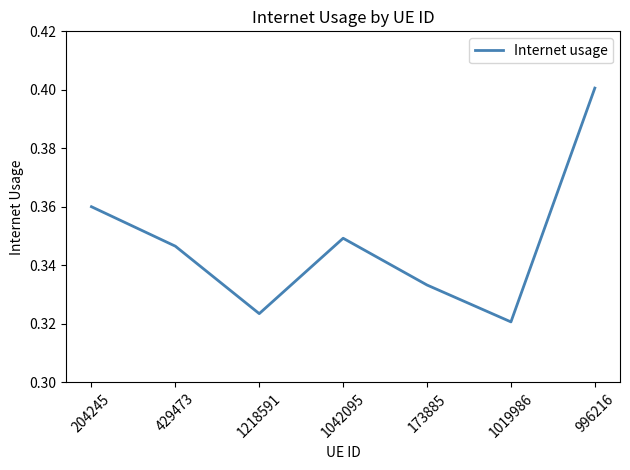

Is this an area chart (filled region under the line)?

No